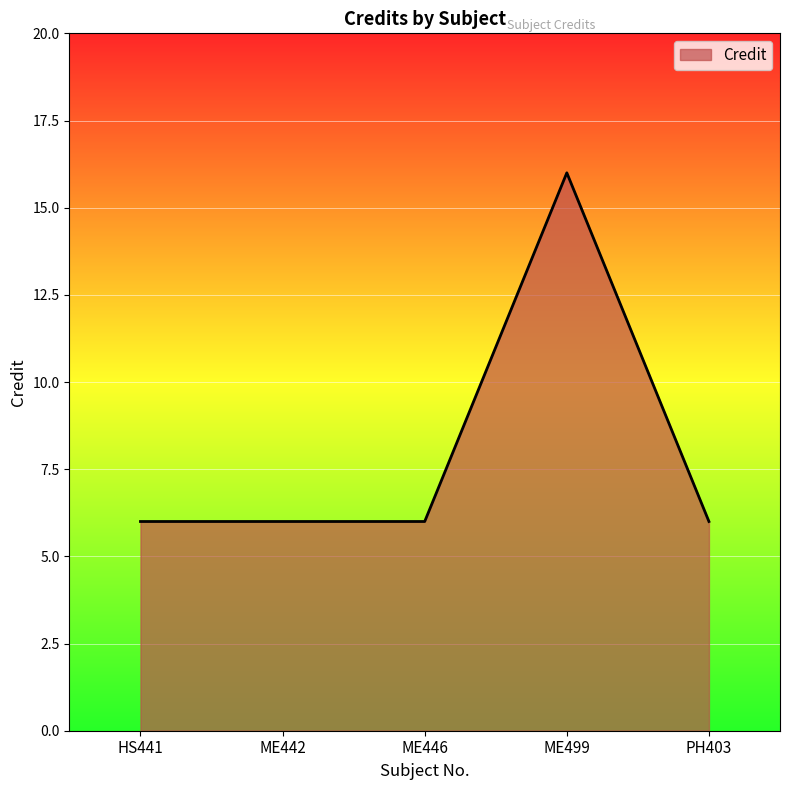

Which label corresponds to the largest value in the chart?

ME499